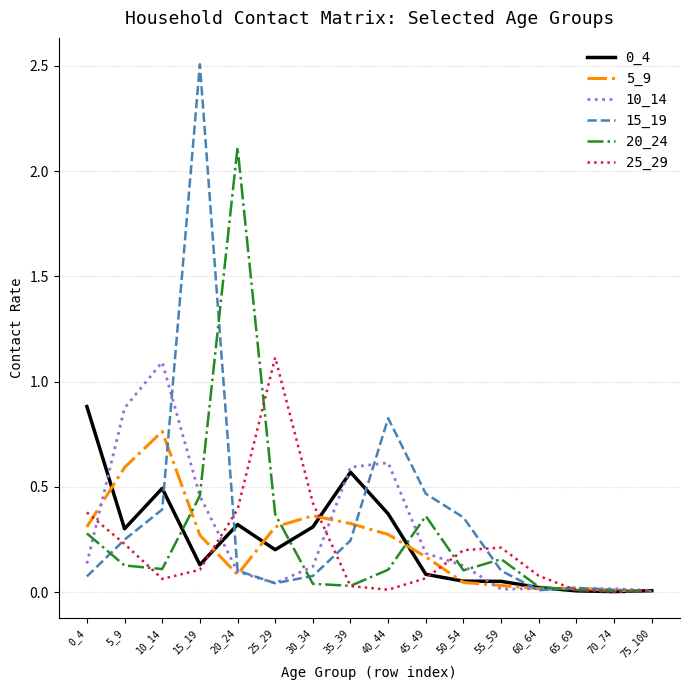

Which series has the largest range (max minus min)?

15_19